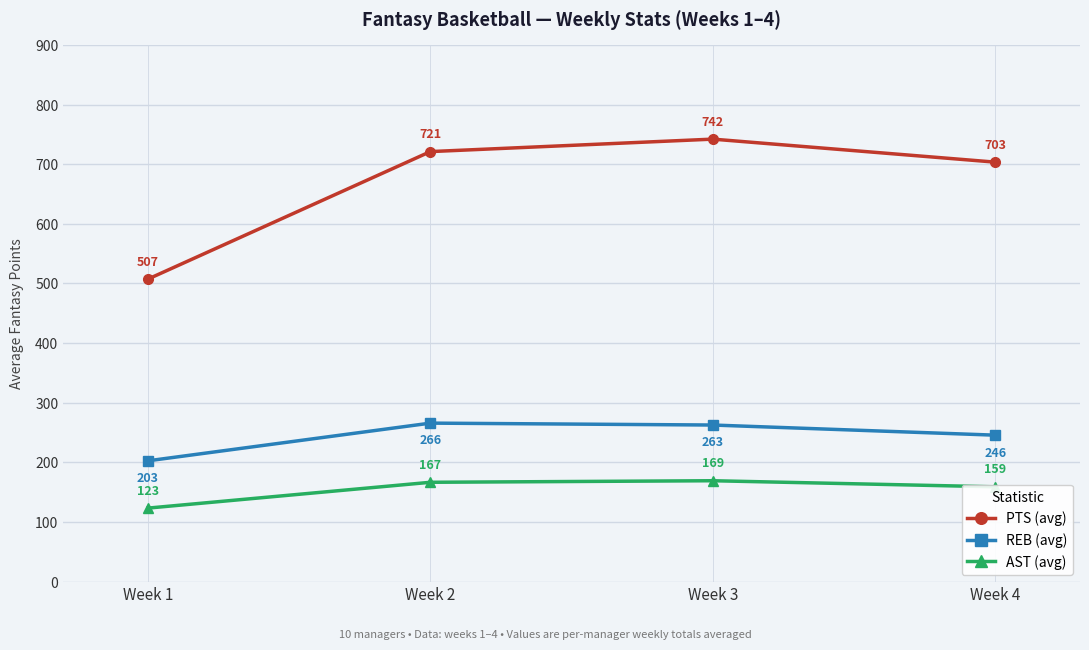

List the labels in order of PTS (avg) value, smallest first.

Week 1, Week 4, Week 2, Week 3